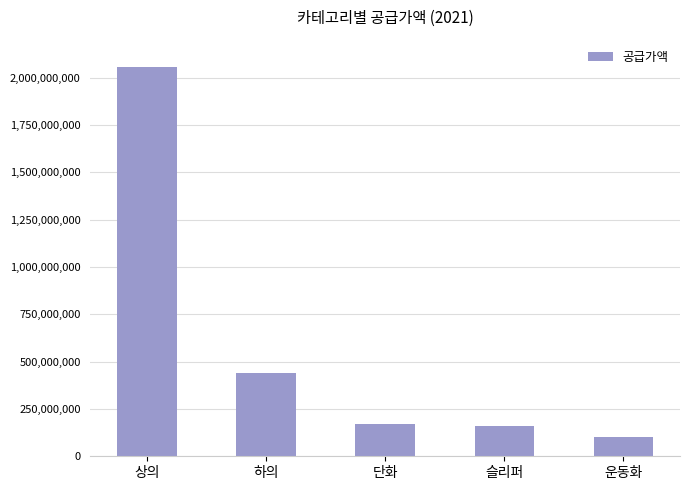

Which category has the highest value across all series?

상의